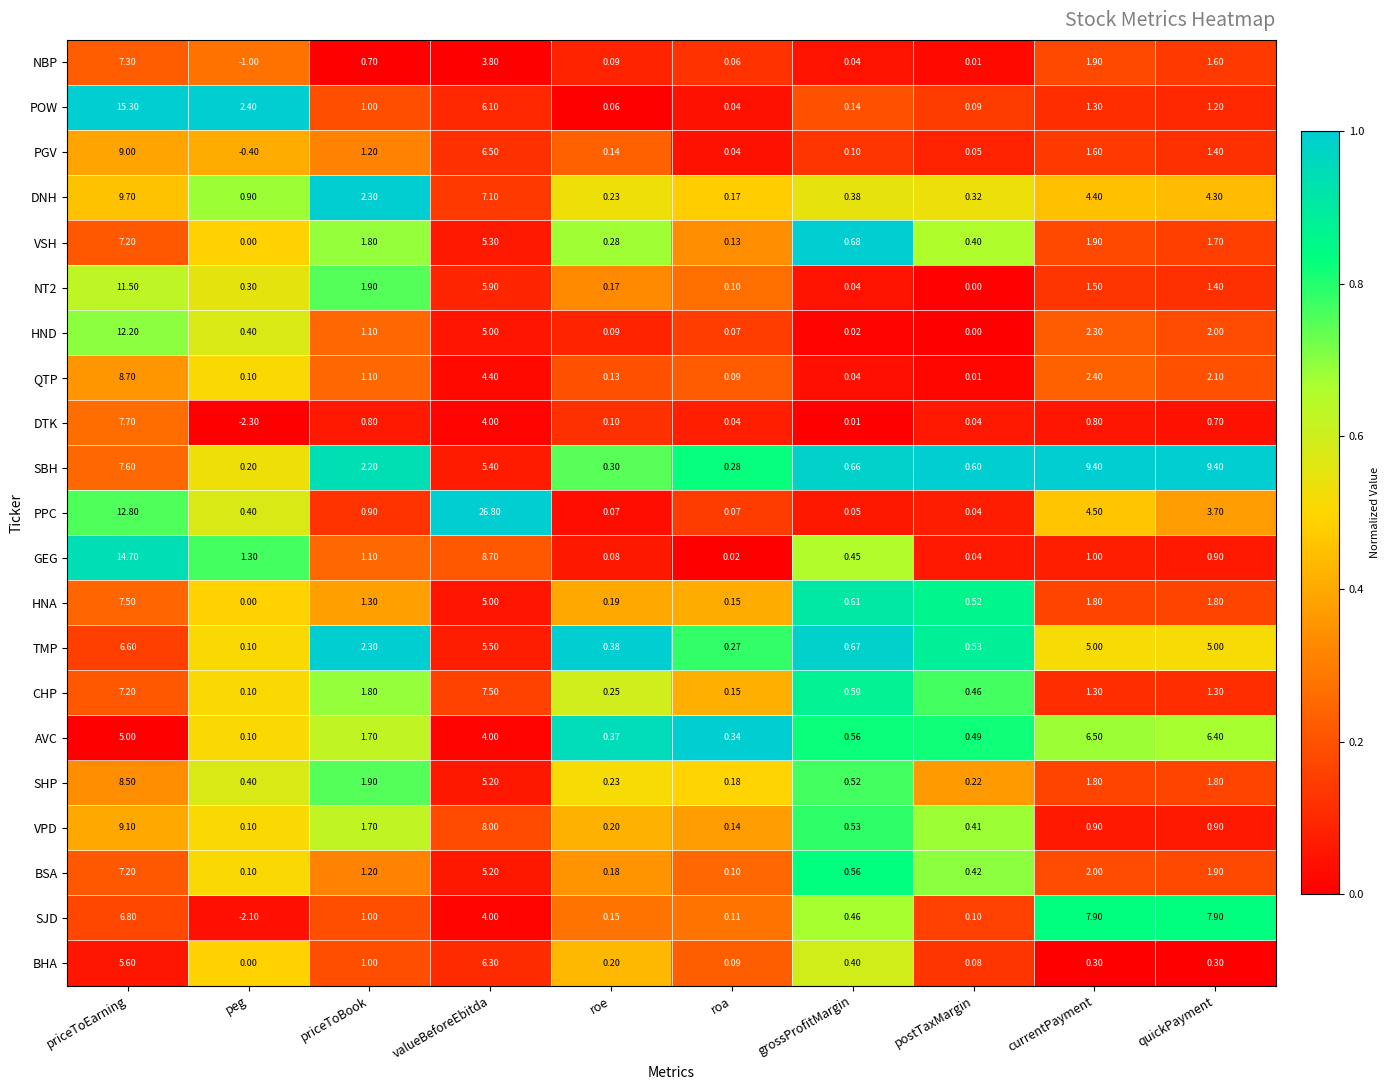

Which series has the largest range (max minus min)?

PPC